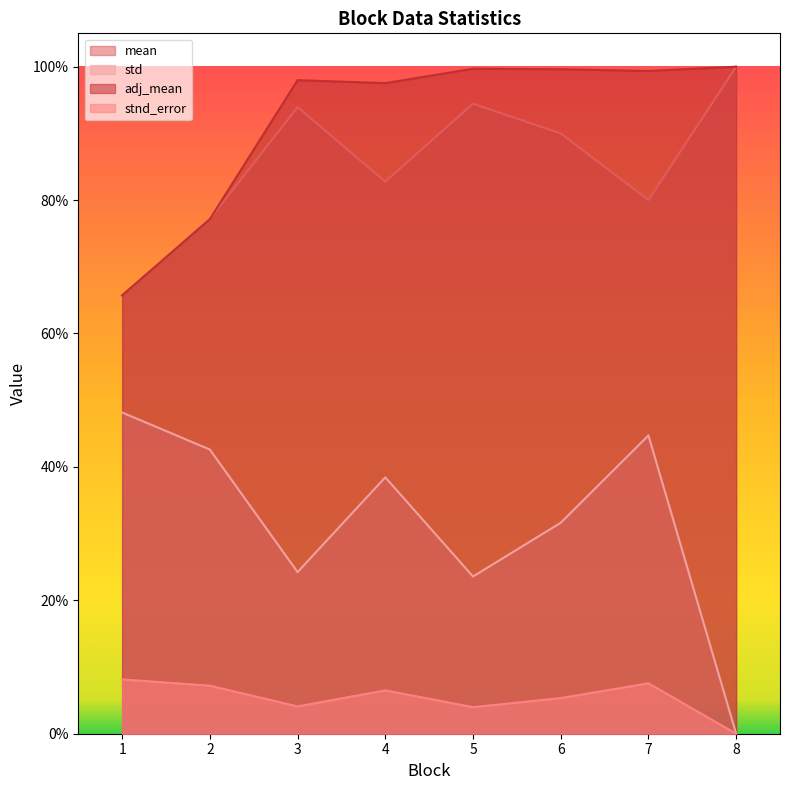

True or false: adj_mean and mean intersect in this chart.

False